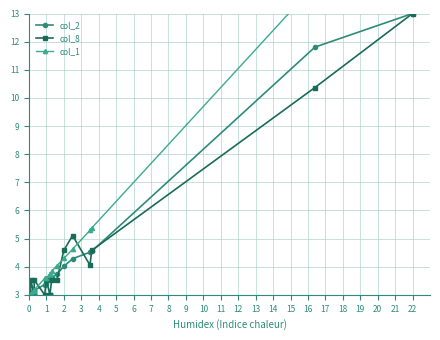

What is the approximate value of col_2 at 7?

3.4